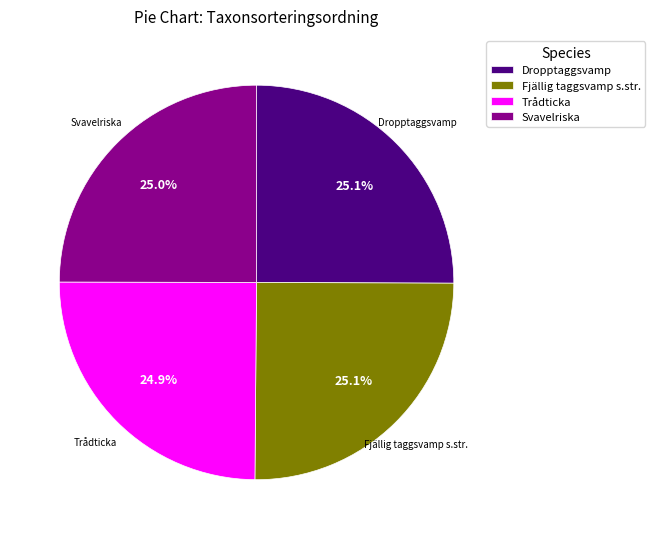

Is it true that Dropptaggsvamp is 34% of the pie?

False